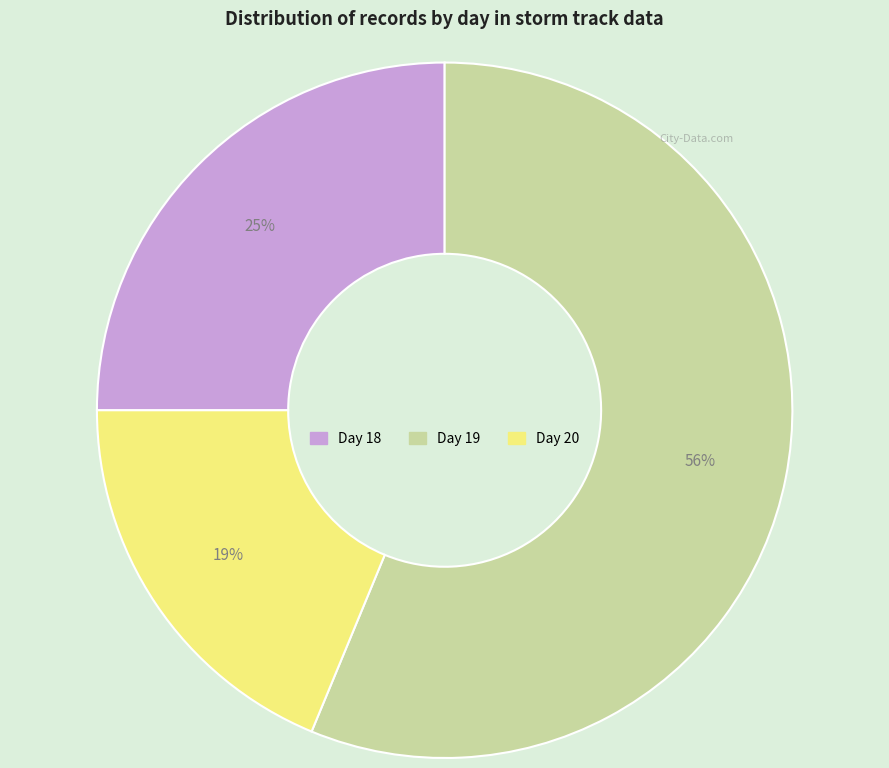

To the nearest percent, what is the average slice percentage?

33%